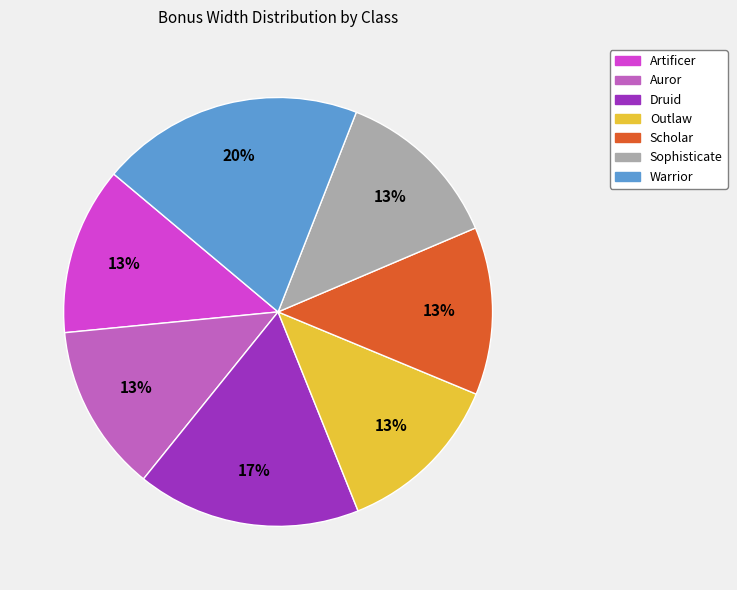

Is the sum of Artificer and Scholar greater than half?

No